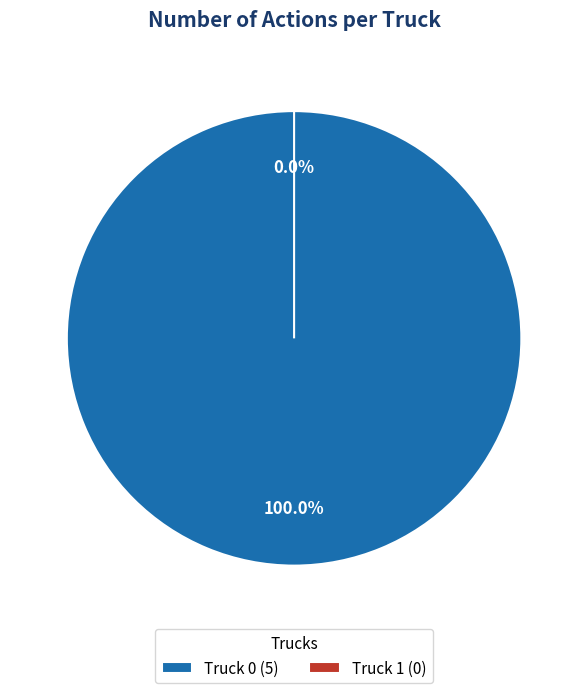

Is it true that Truck 0 is 100% of the pie?

True